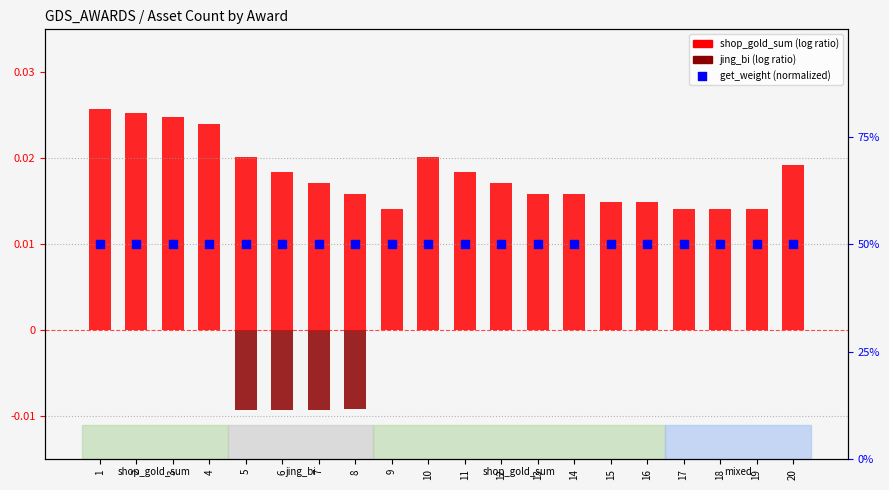

Which series has the largest Y range (max minus min)?

shop_gold_sum